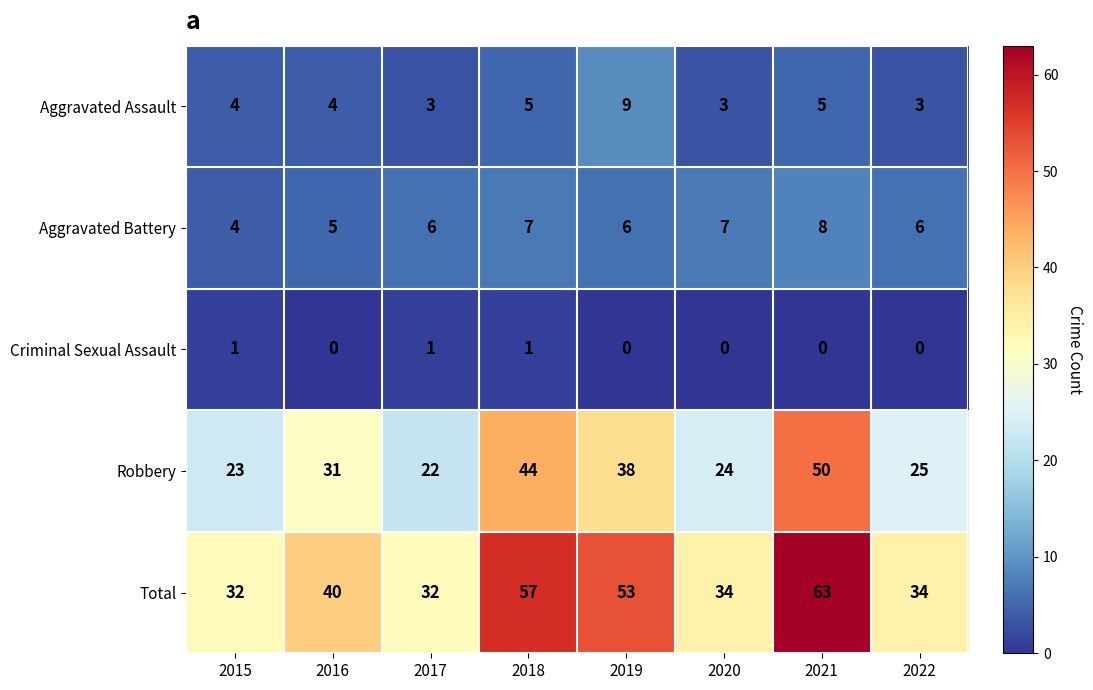

The Total series shows 63 at 2021. True or false?

True